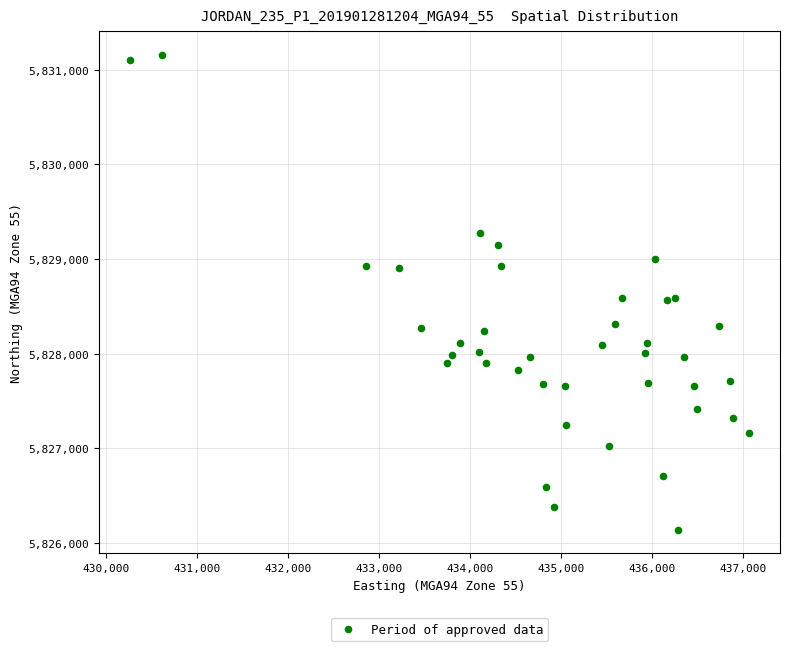

What is the range of Y values (max minus min)?

5013